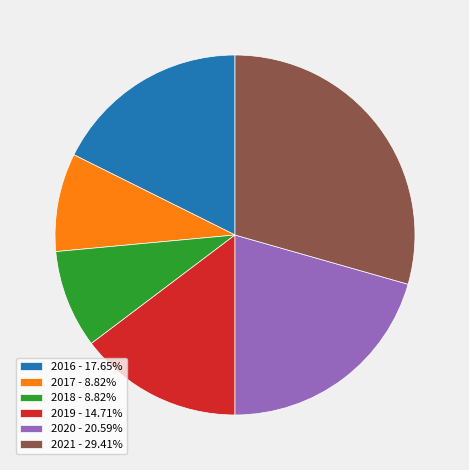

Count the number of slices in the pie.

6